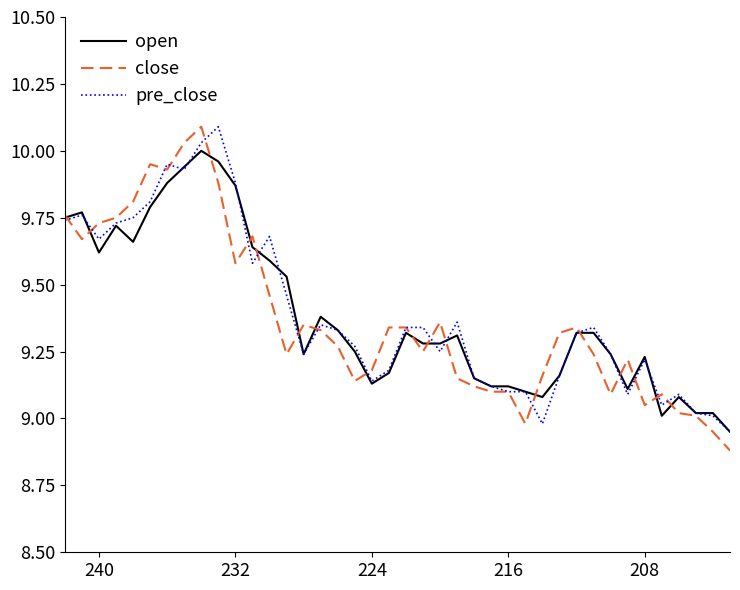

Rank the series by their maximum value, from lowest to highest.

open, close, pre_close